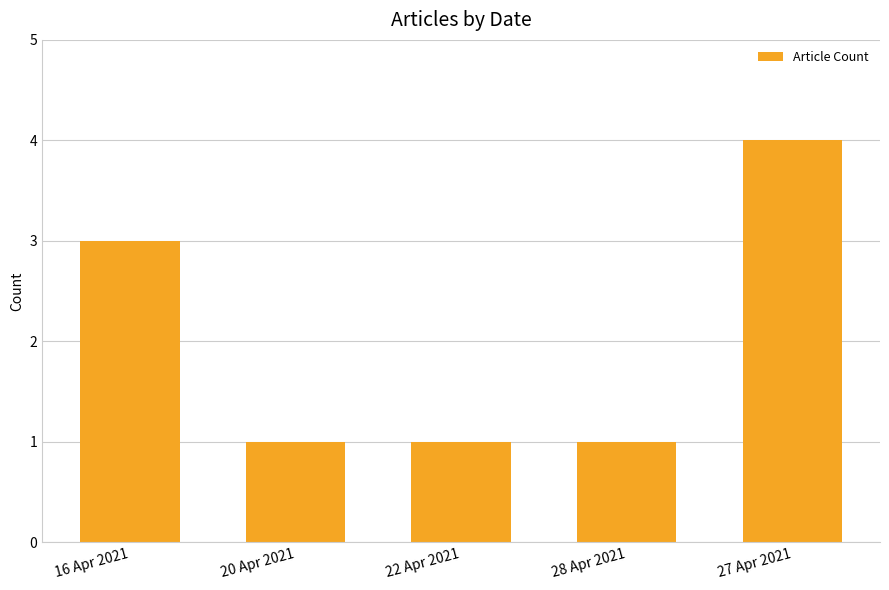

What is the sum of the values at 22 Apr 2021 and 20 Apr 2021?

2